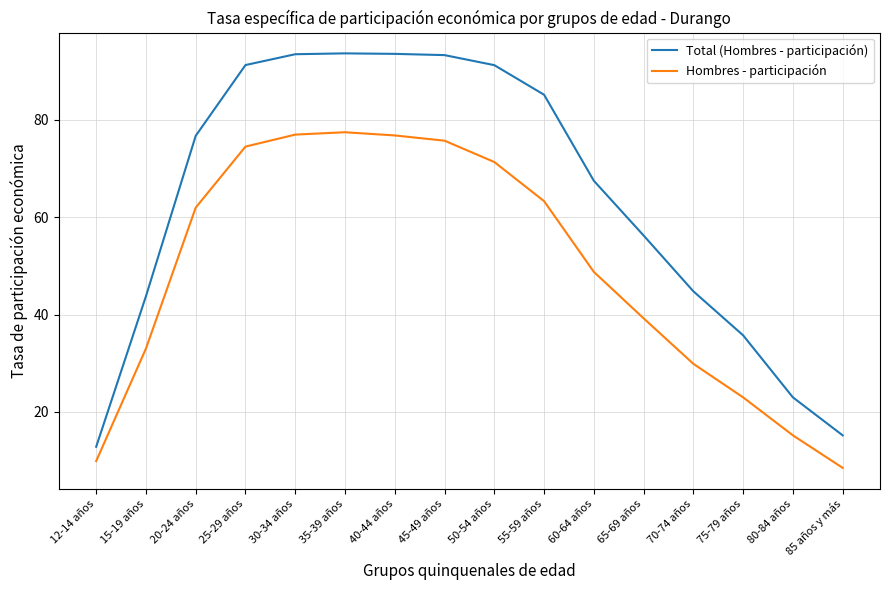

What are all the series names shown in the legend?

Total (Hombres - participación), Hombres - participación